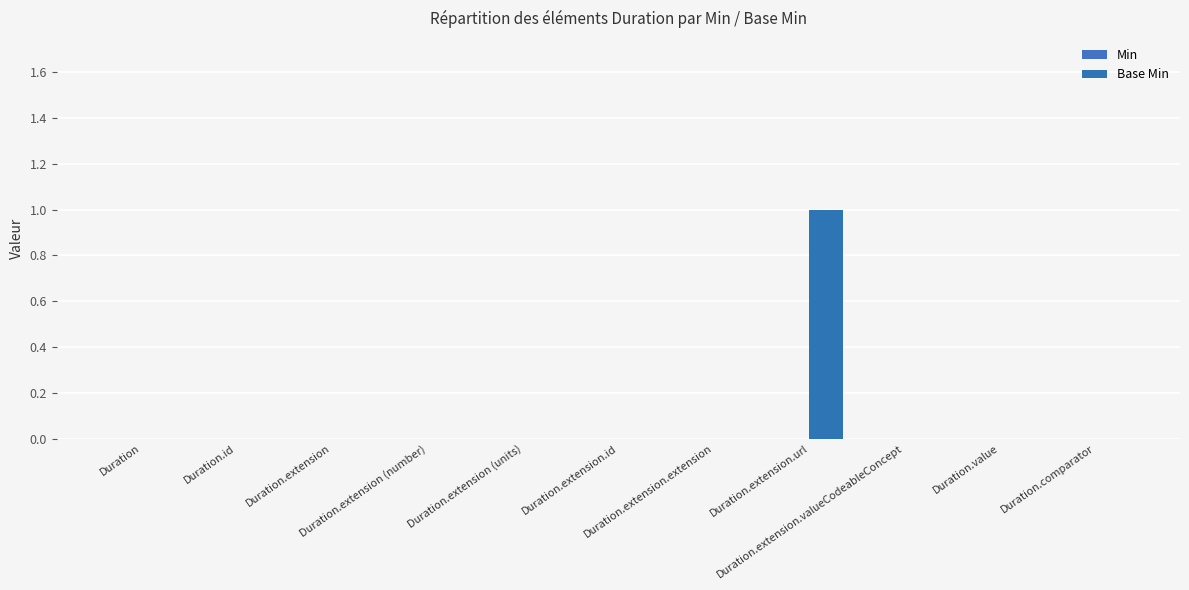

What is the label of the 1st bar from the left?

Duration